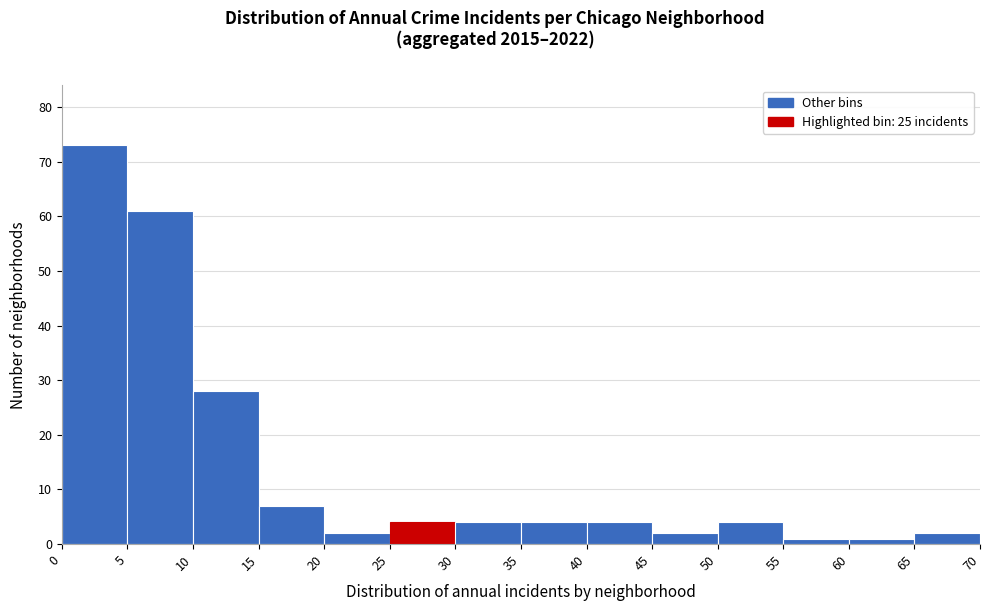

Reading left to right, list every bar in this chart as the range it spans on the x-axis followed by its height. The values are not printed on the chart, so give them approximately, as read against the axis.

0 to 5: 73
5 to 10: 61
10 to 15: 28
15 to 20: 7
20 to 25: 2
25 to 30: 4
30 to 35: 4
35 to 40: 4
40 to 45: 4
45 to 50: 2
50 to 55: 4
55 to 60: 1
60 to 65: 1
65 to 70: 2